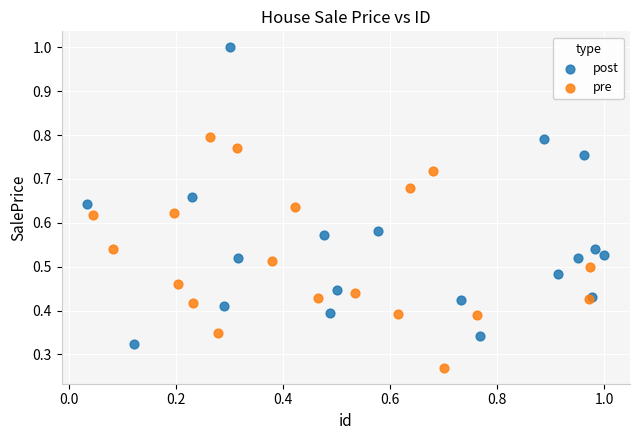

Which series reaches the minimum Y coordinate?

pre